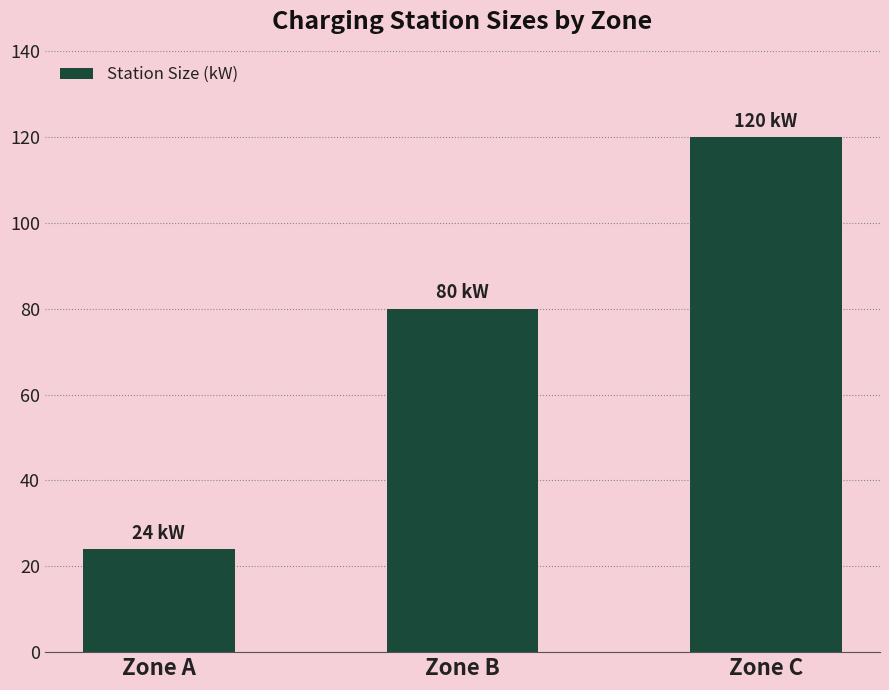

Are the bars grouped side by side (vs. stacked)?

No